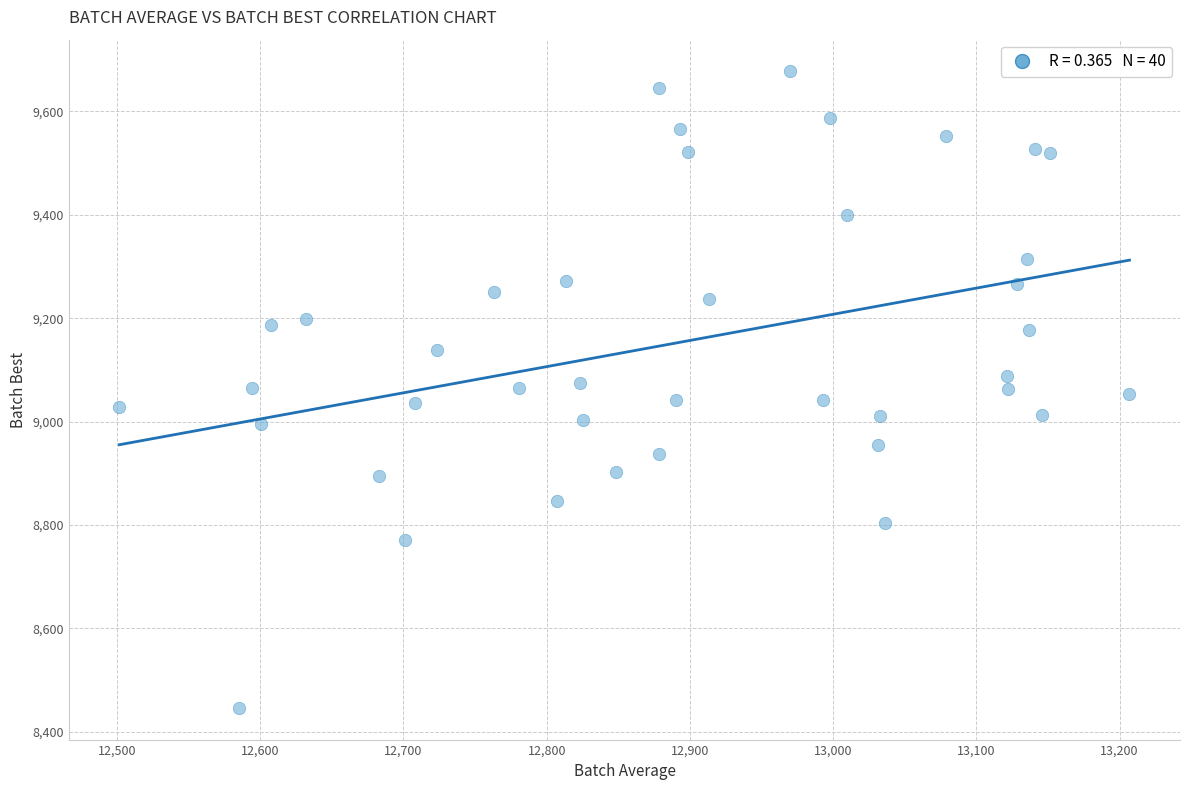

What is the range of Y values (max minus min)?

1231.0